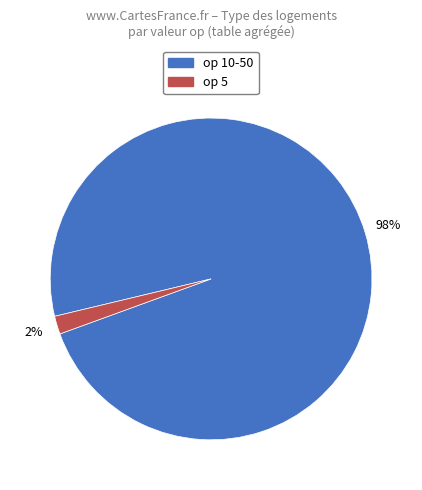

Is it true that op 5 is 2% of the pie?

True